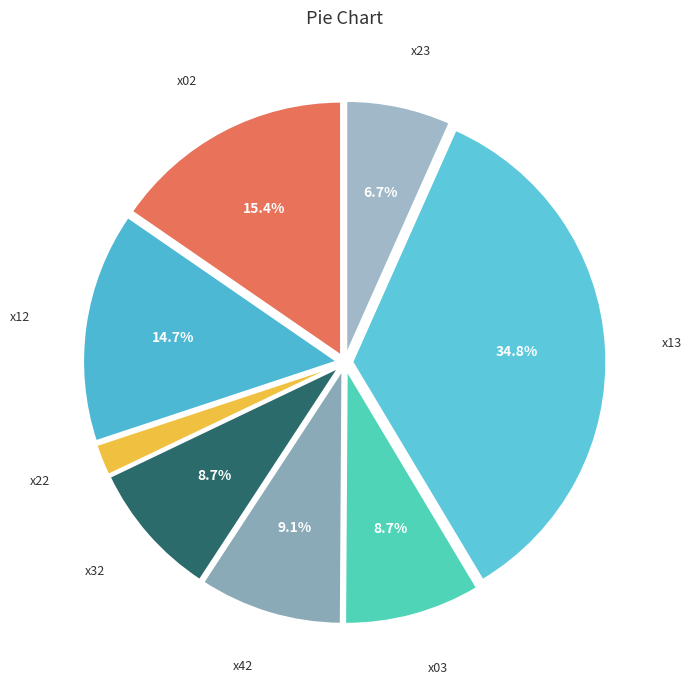

What is the largest slice in the pie chart?

x13